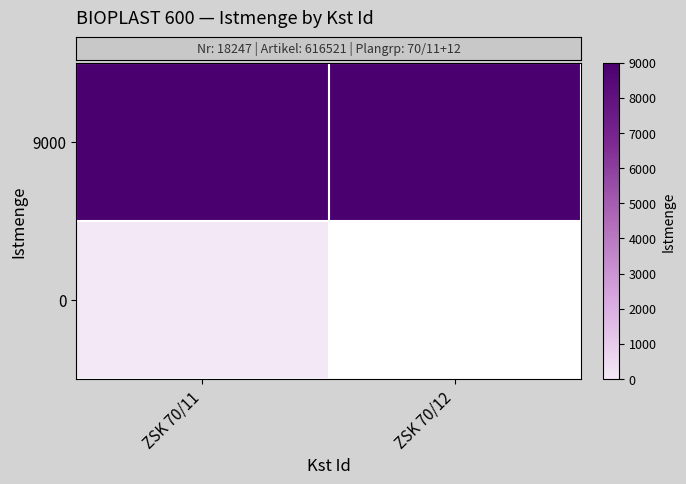

At how many categories does at least one series exceed 2349?

2